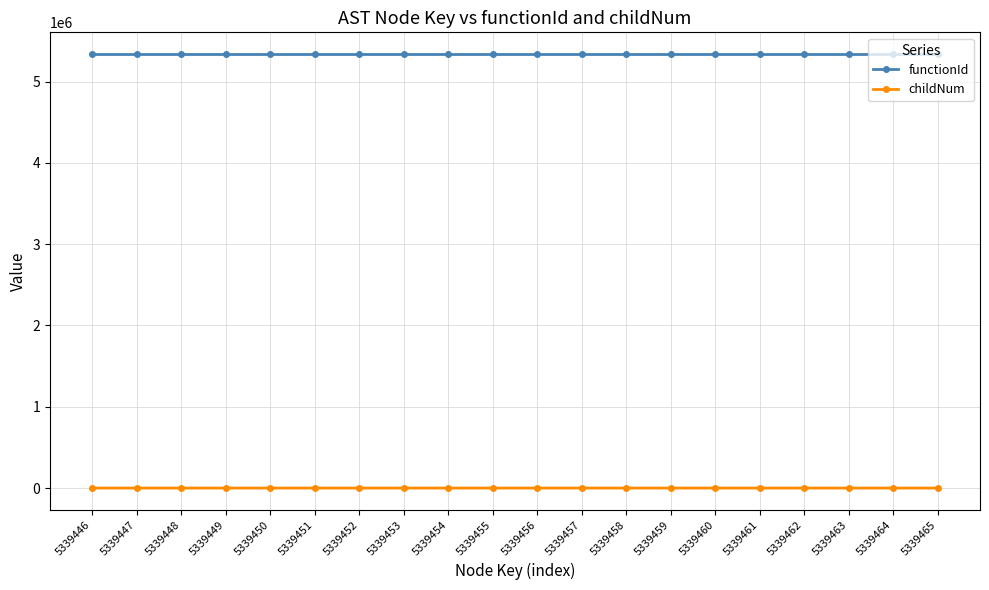

The functionId series shows 8241250 at 5339452. True or false?

False